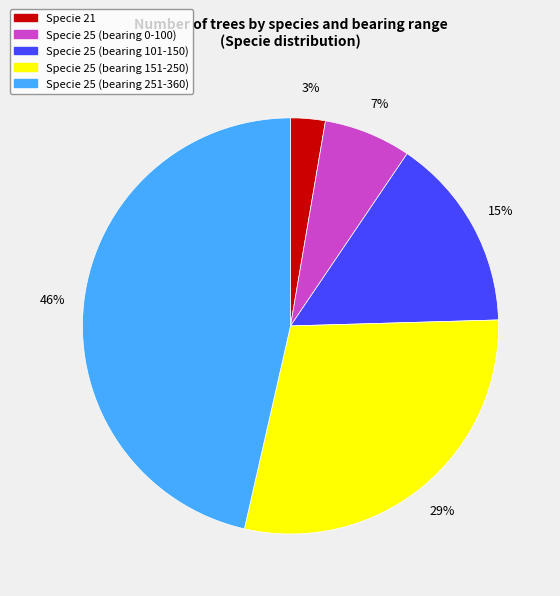

Which category has the biggest portion of the pie?

Specie 25 (bearing 251-360)